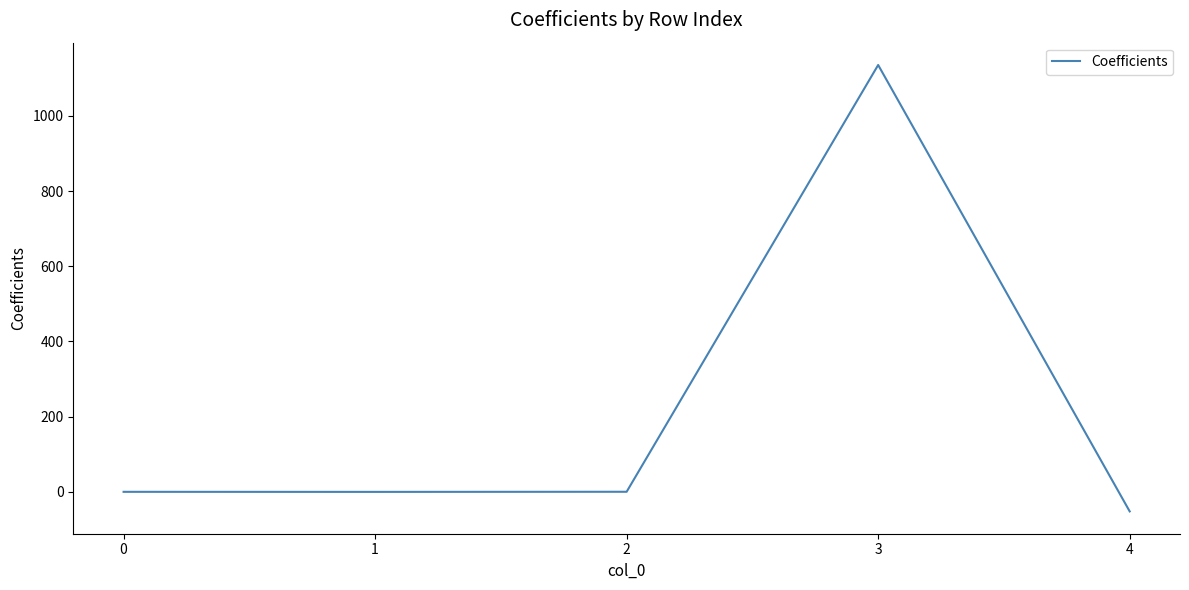

What is the smallest value displayed?

-52.0